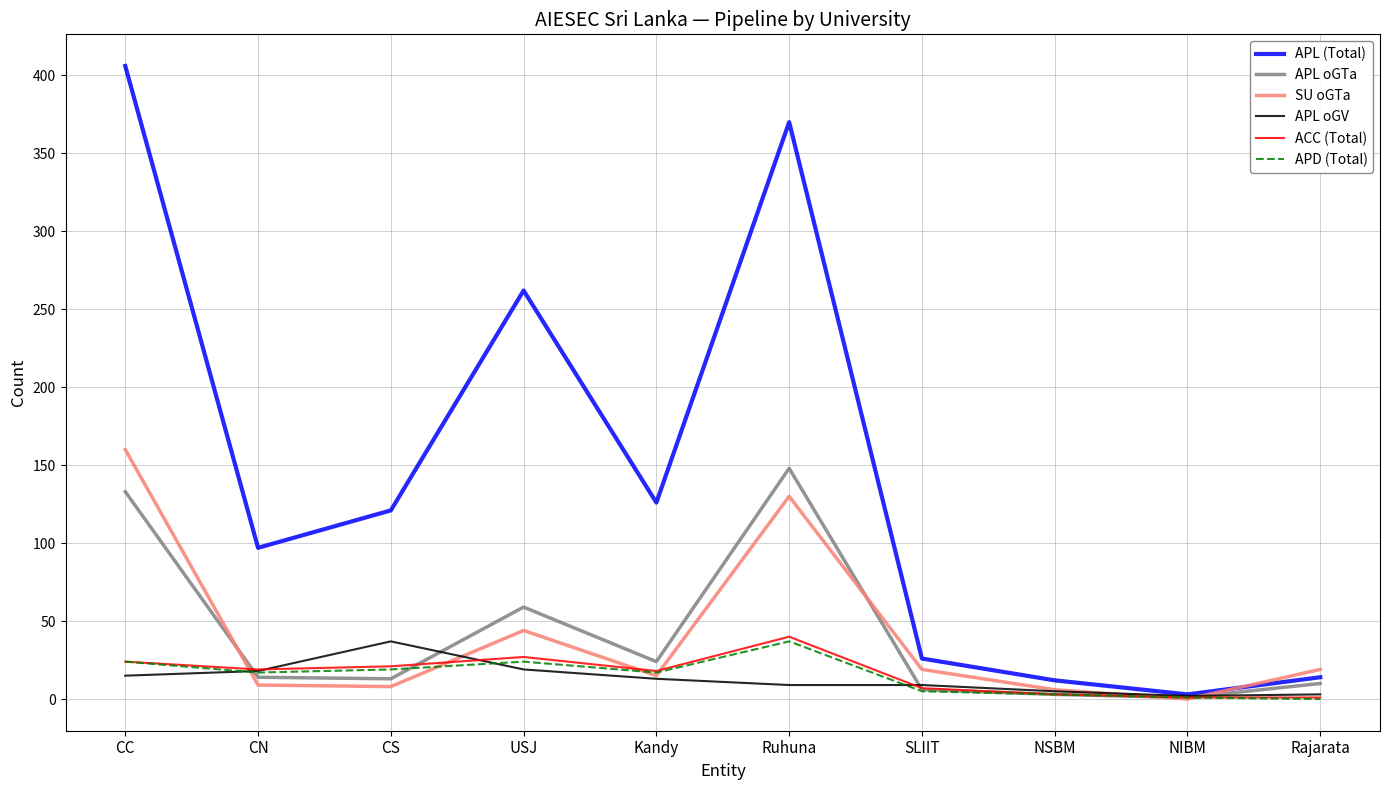

At which label is APL oGTa closest to 74?

USJ